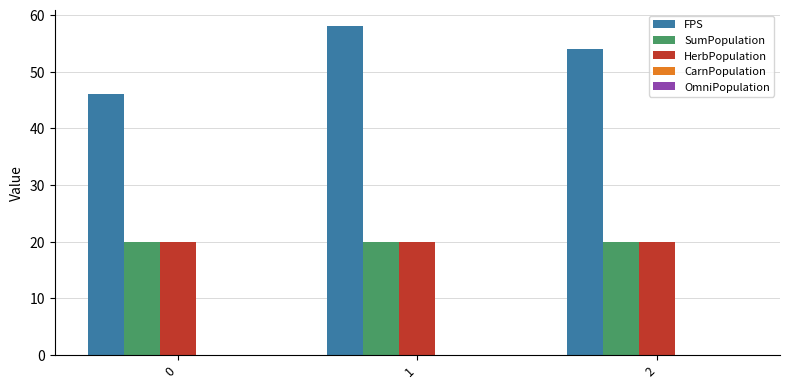

Rank the categories by FPS value from highest to lowest.

1, 2, 0